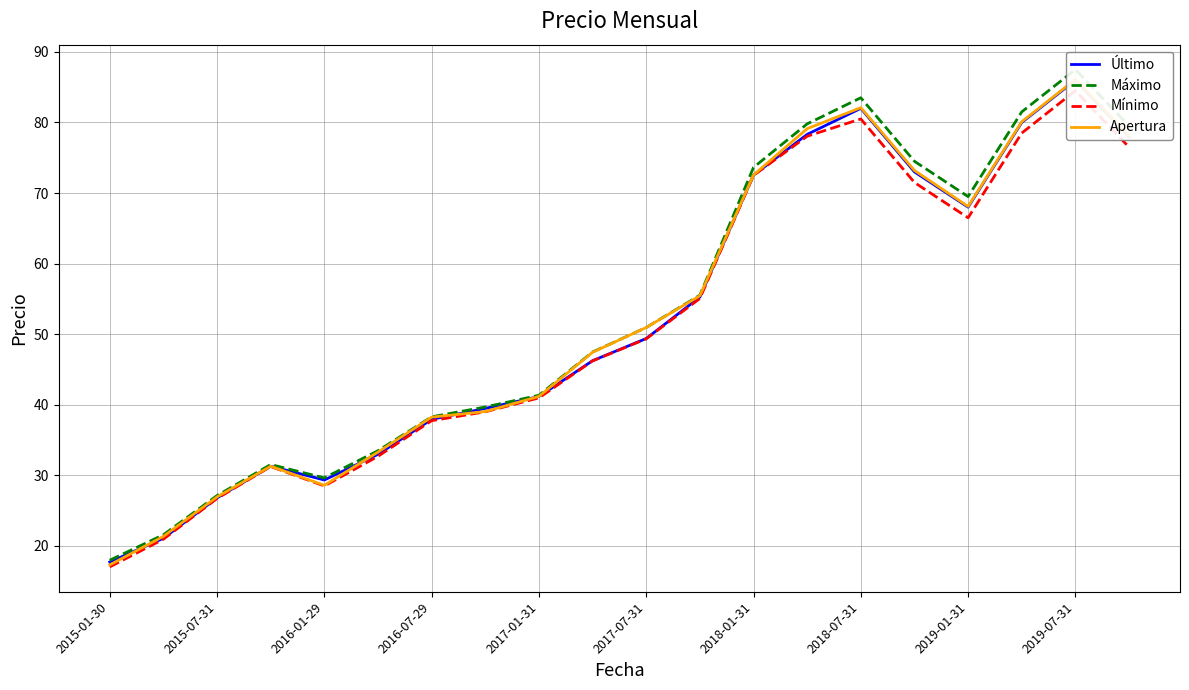

List the series in order of their peak value, highest first.

Máximo, Apertura, Último, Mínimo